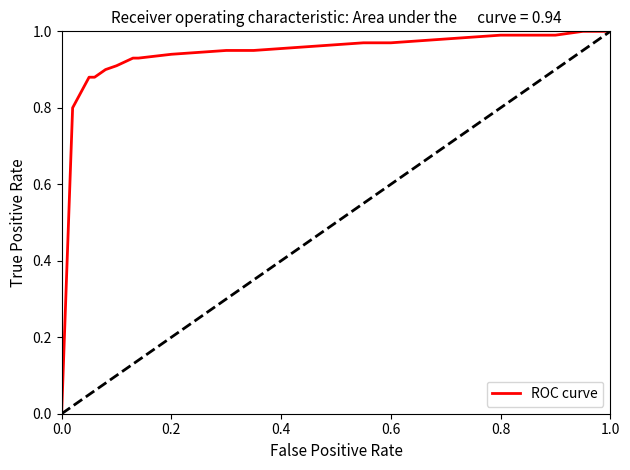

What is the sum of the values at 10 and 18?

1.9